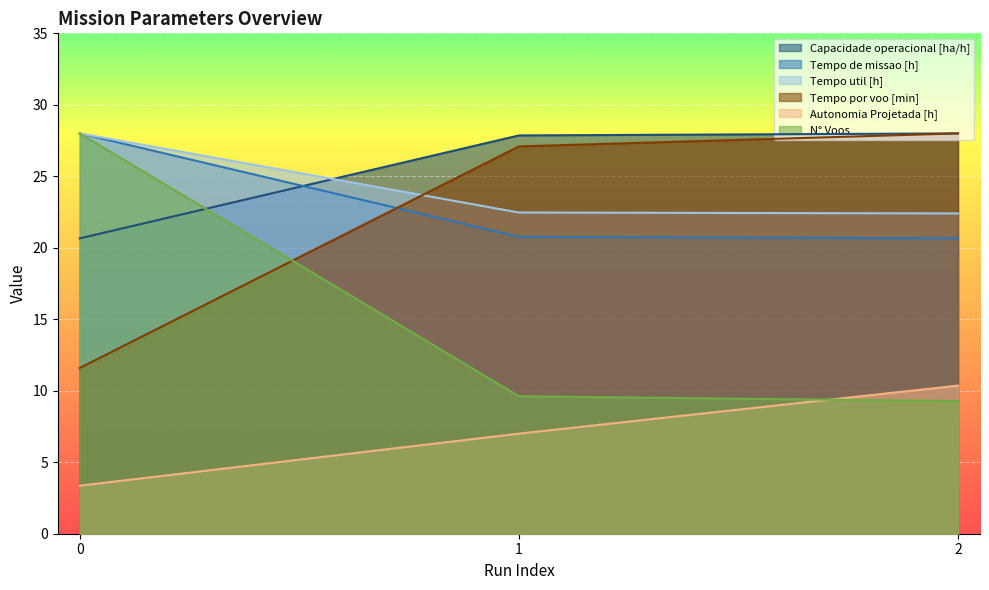

Which series has the largest total across all categories?

Capacidade operacional [ha/h]